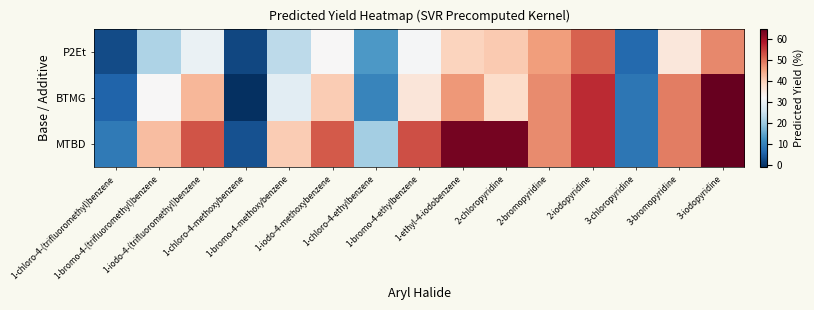

How many distinct data groups are displayed?

3